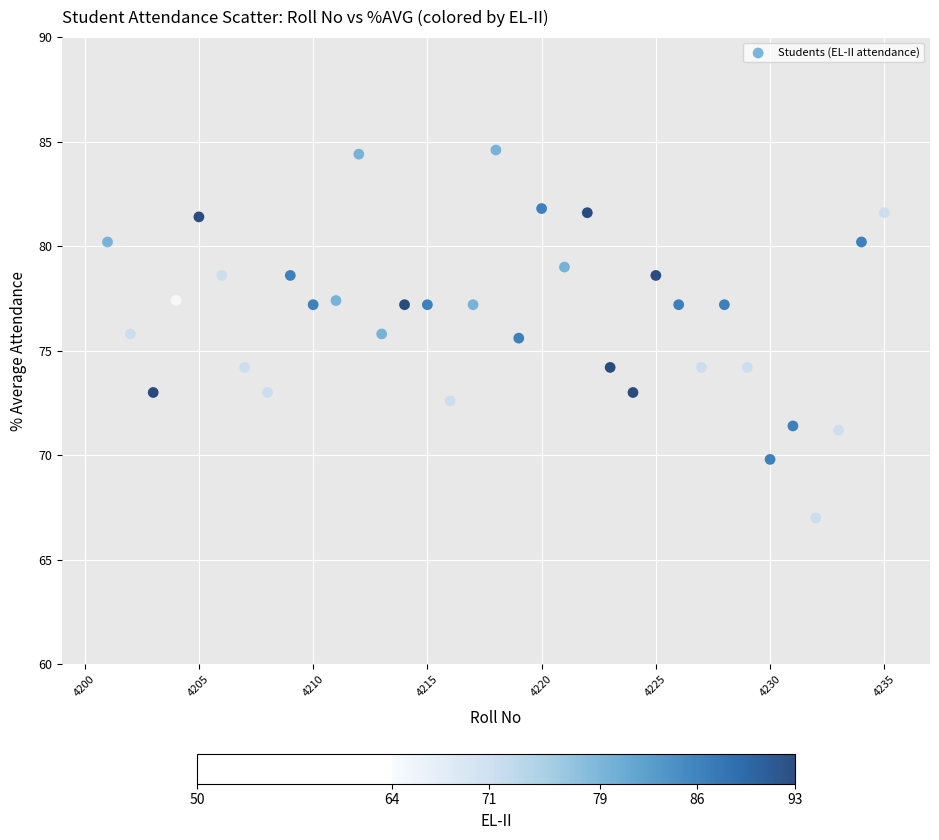

What is the range of X values (max minus min)?

34.0